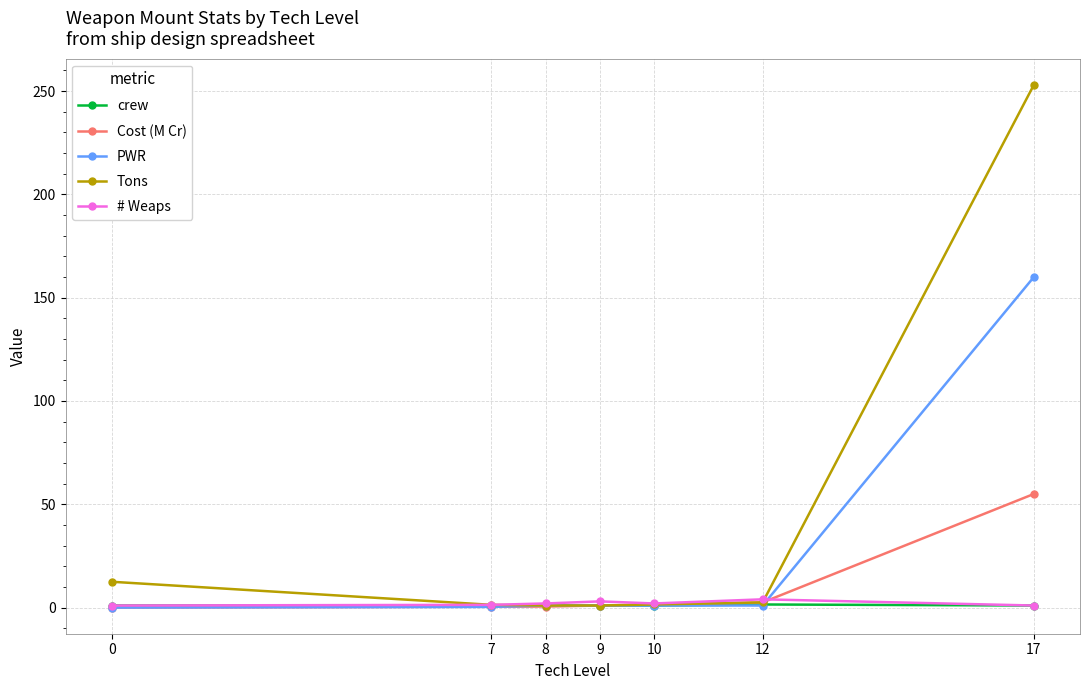

What is the value of the Cost (M Cr) point at the 4th from the left?

1.0